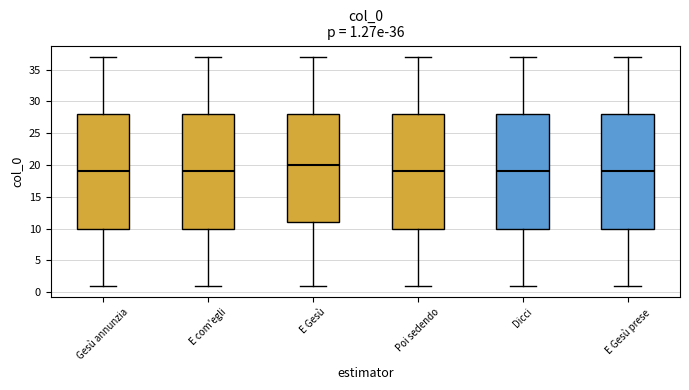

Which box has the highest median line?

E Gesù